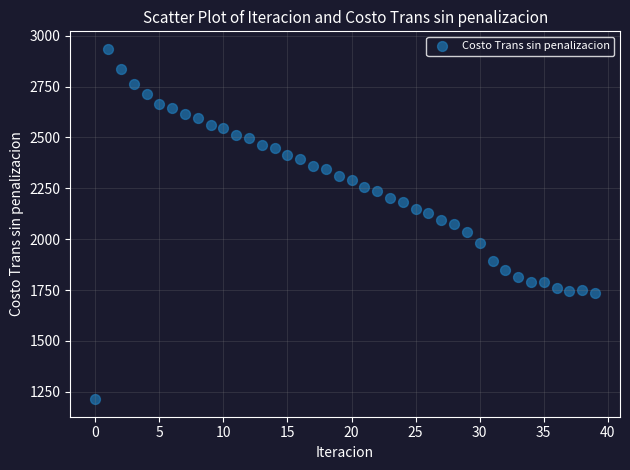

How many points are shown in the scatter plot?

40